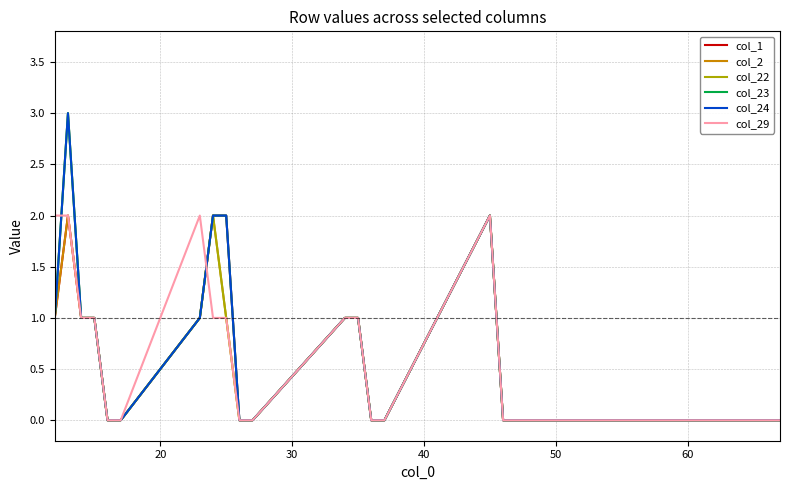

Is this an area chart (filled region under the line)?

No